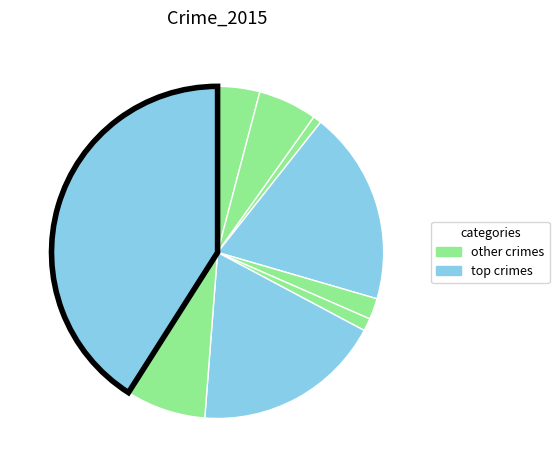

How many segments does this pie chart have?

9